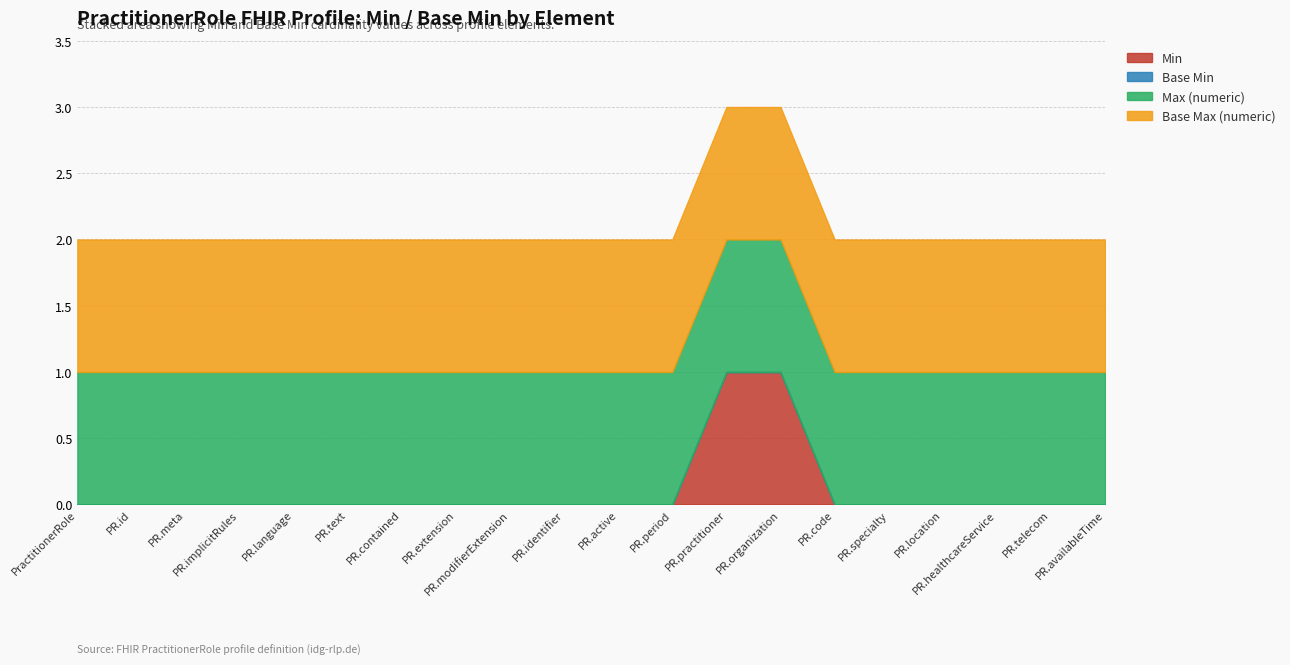

At which category is the sum across all series the highest?

PractitionerRole.practitioner